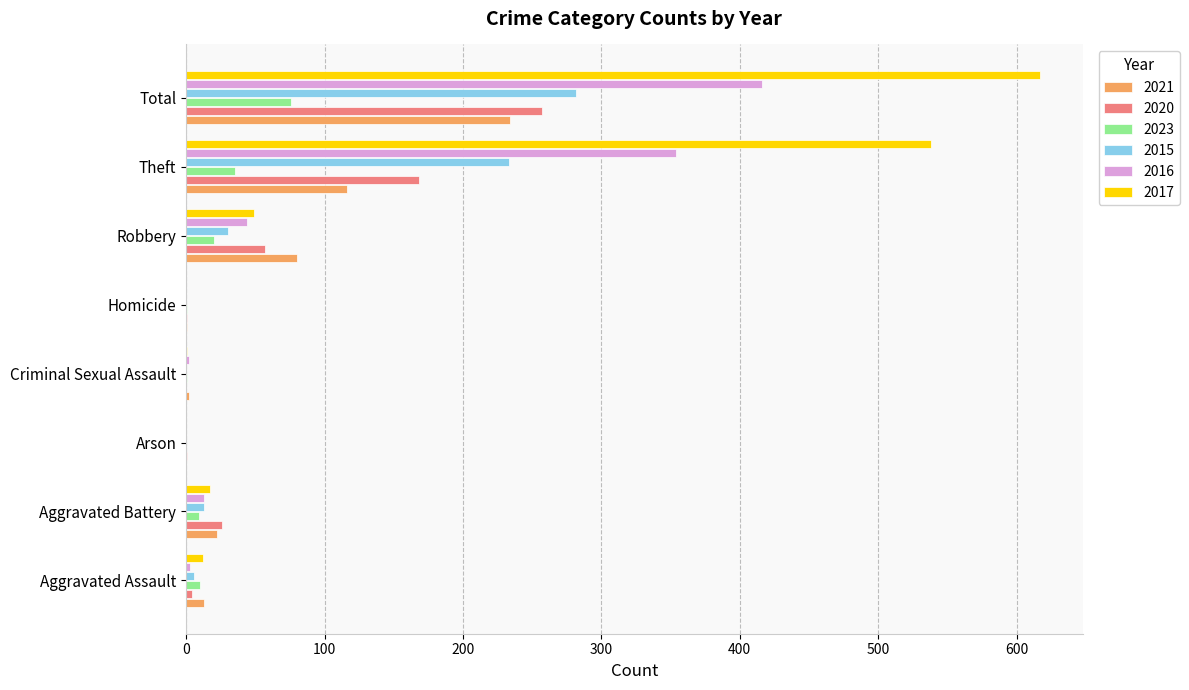

At which label is 2017 closest to 308?

Theft